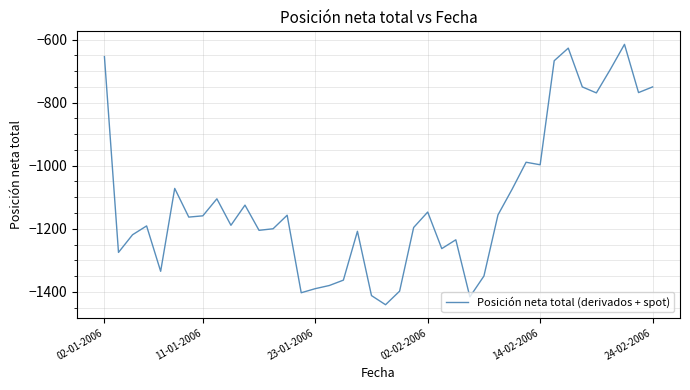

What is the maximum value shown in the chart?

-615